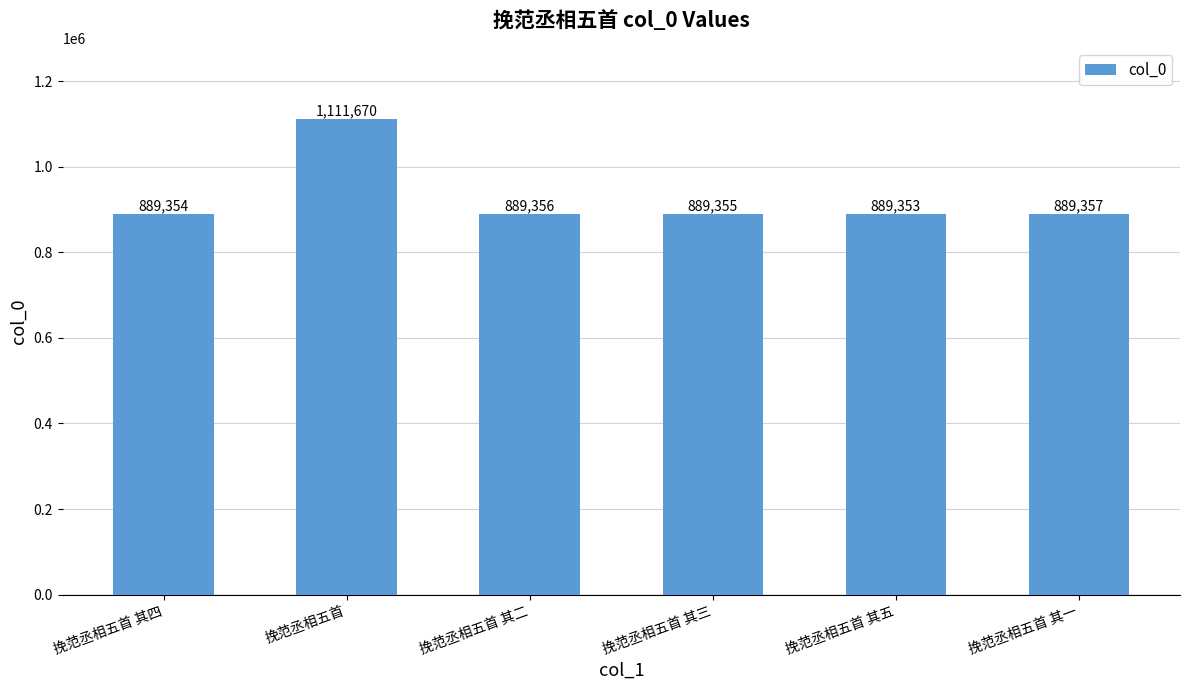

What is the minimum value shown in the chart?

889353